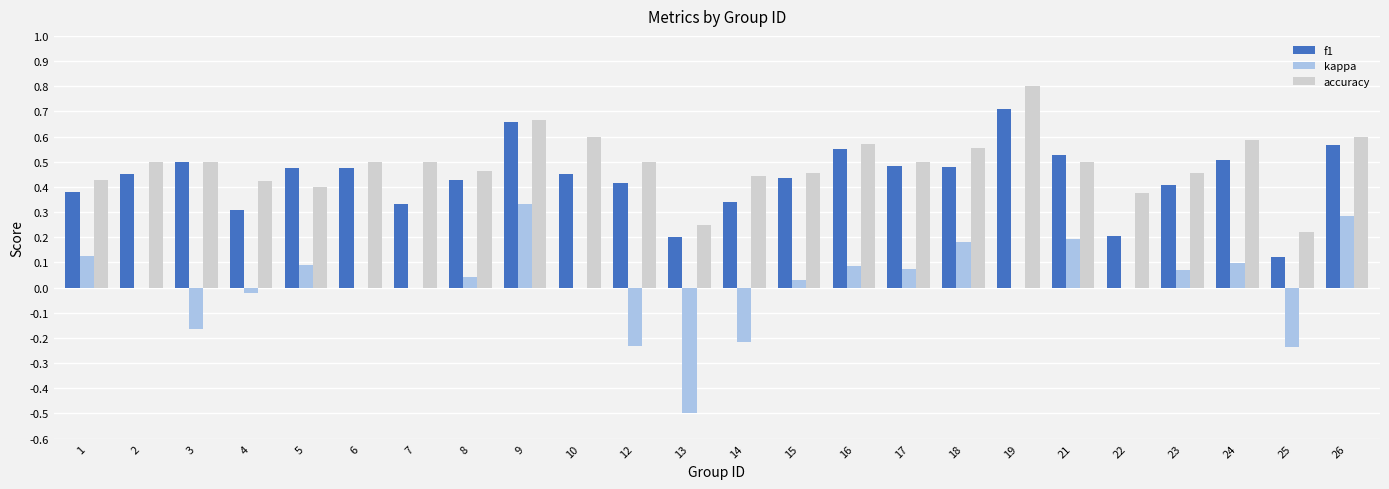

The kappa series shows 0.3 at 21. True or false?

False